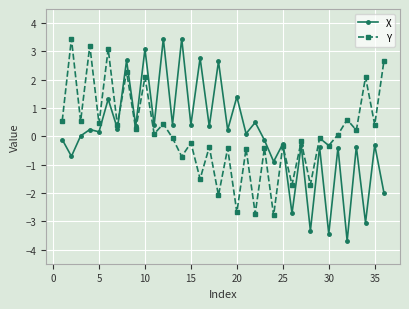

How many categories are shown in the chart?

36